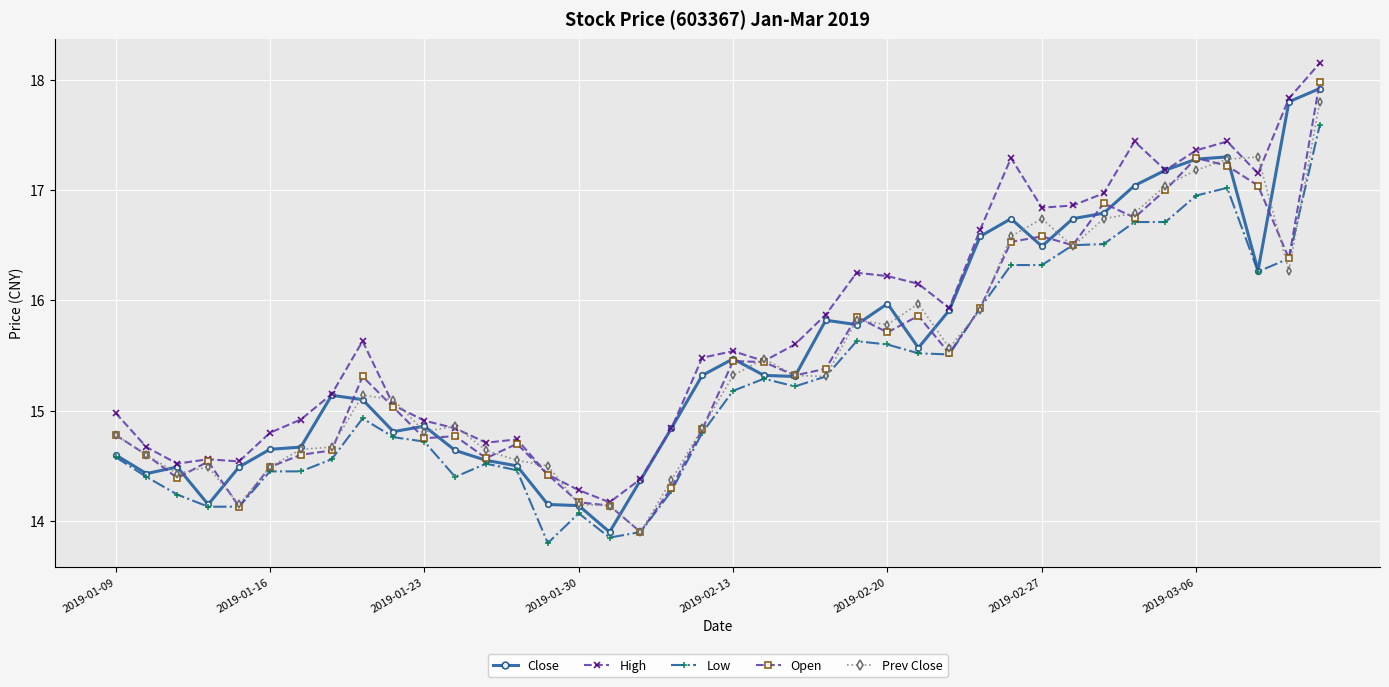

At how many categories does at least one series exceed 14?

40